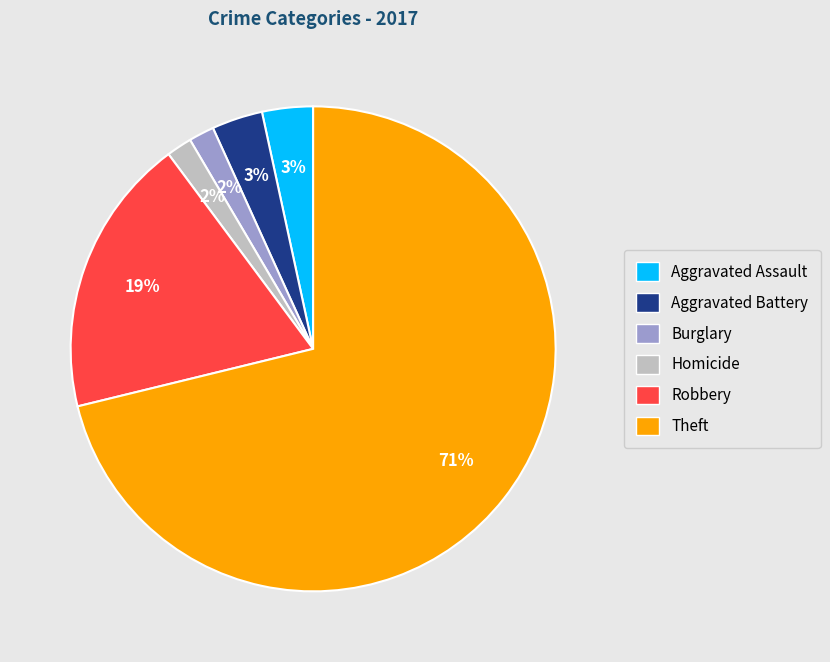

Between Aggravated Assault and Theft, which is larger?

Theft